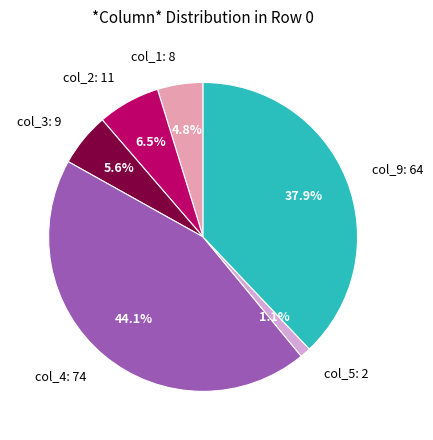

How much of the chart is everything except col_4?

55.9%